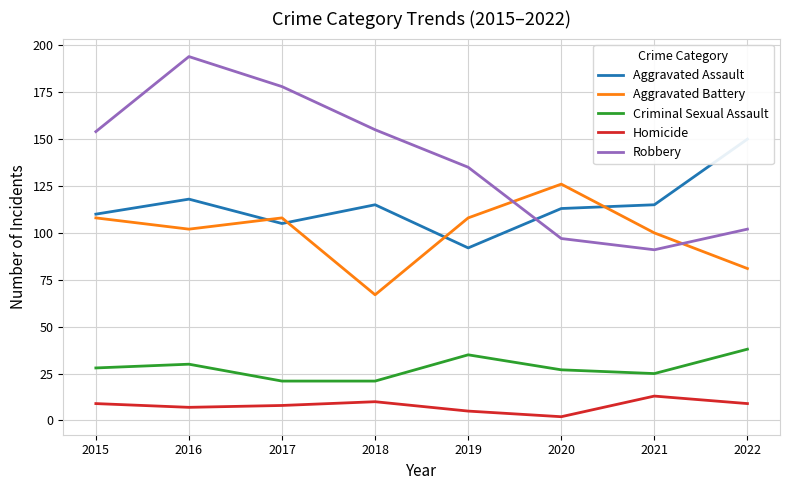

What is the difference between the second highest and minimum values in the Criminal Sexual Assault series?

14